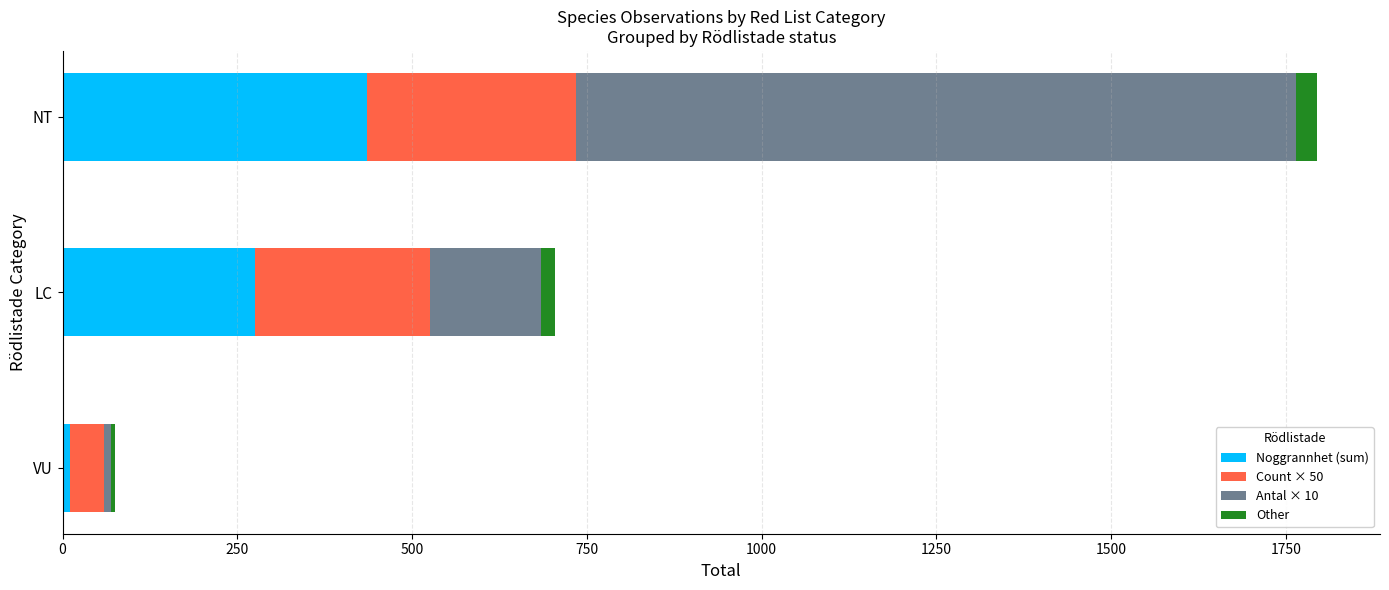

How many categories are shown in the chart?

3